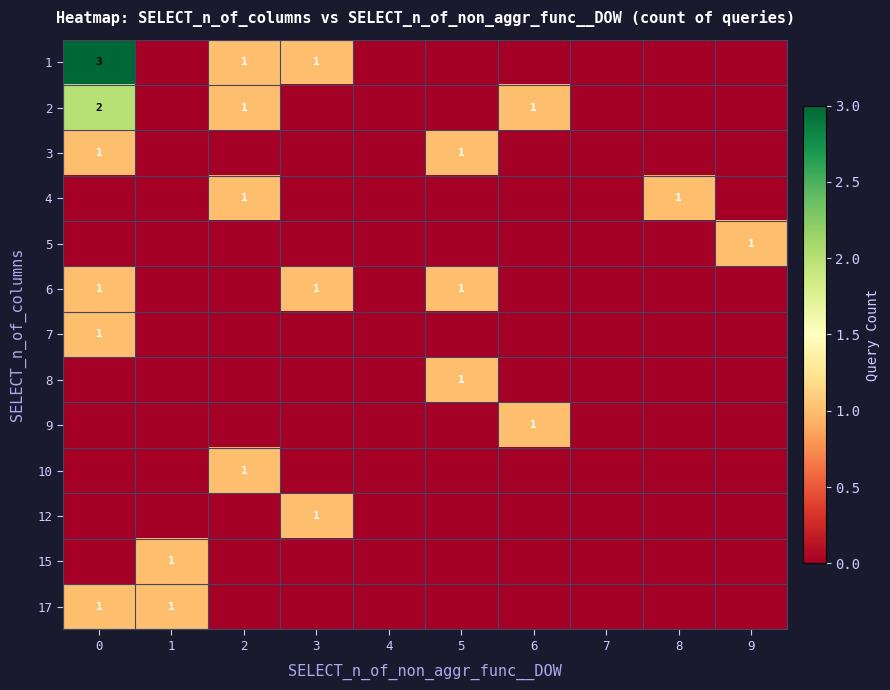

Is it true that 4 equals 2 at 2?

False